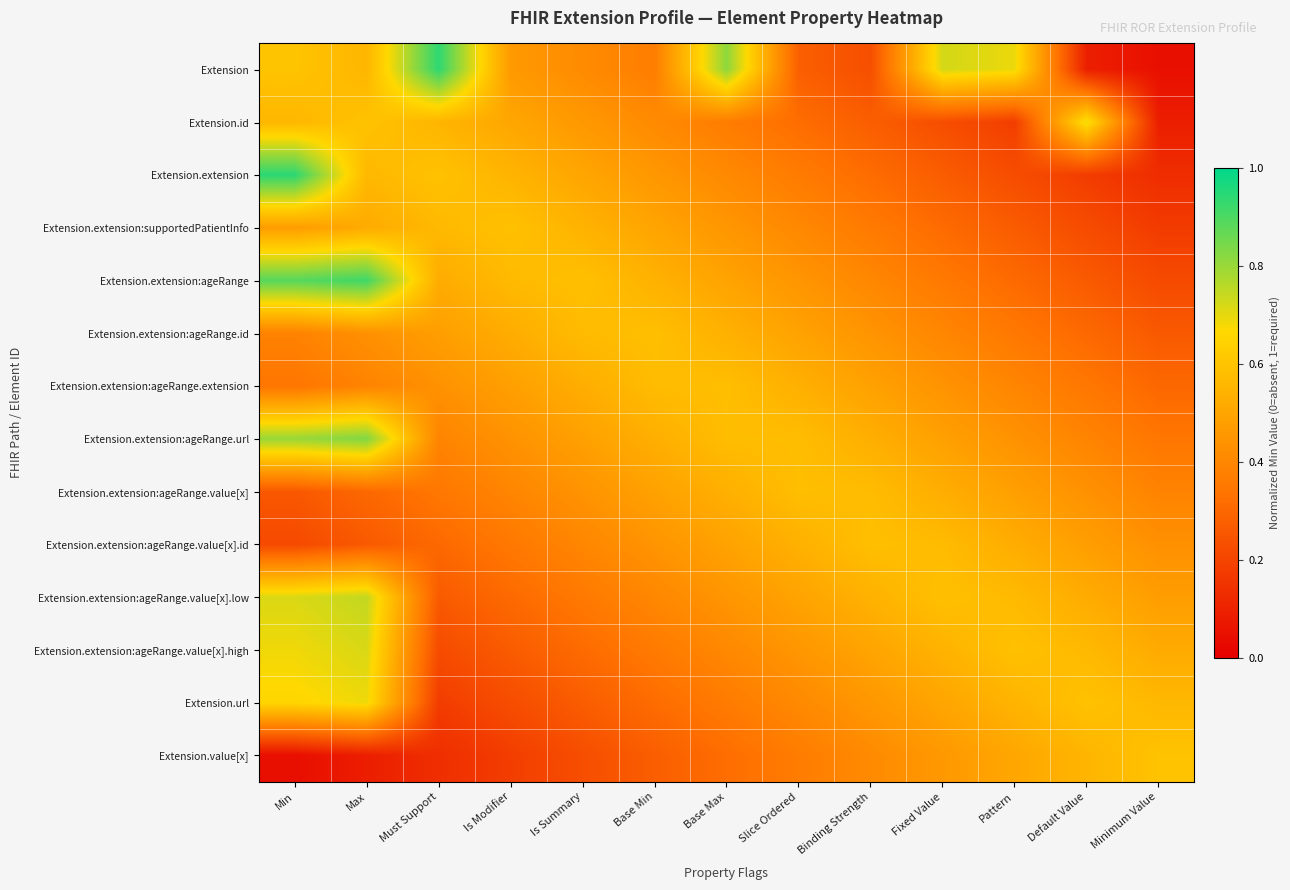

Which label corresponds to the smallest value in the chart?

Min